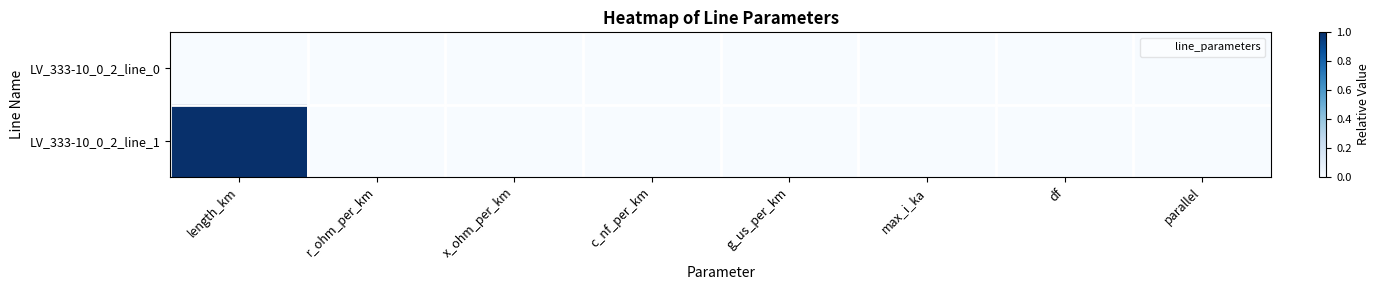

Reading right to left, list all the values displayed in this chart.

LV_333-10_0_2_line_0: parallel=0	df=0	max_i_ka=0	g_us_per_km=0	c_nf_per_km=0	x_ohm_per_km=0	r_ohm_per_km=0	length_km=0
LV_333-10_0_2_line_1: parallel=0	df=0	max_i_ka=0	g_us_per_km=0	c_nf_per_km=0	x_ohm_per_km=0	r_ohm_per_km=0	length_km=1